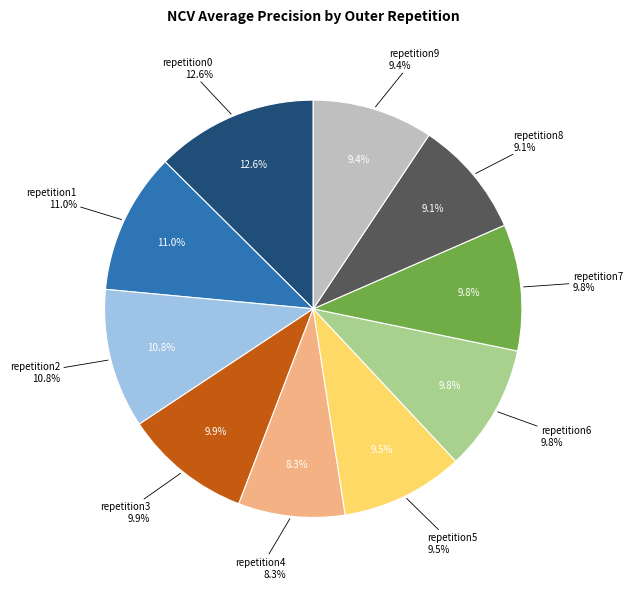

Rank the categories by value from highest to lowest.

outer-repetition0, outer-repetition1, outer-repetition2, outer-repetition3, outer-repetition7, outer-repetition6, outer-repetition5, outer-repetition9, outer-repetition8, outer-repetition4